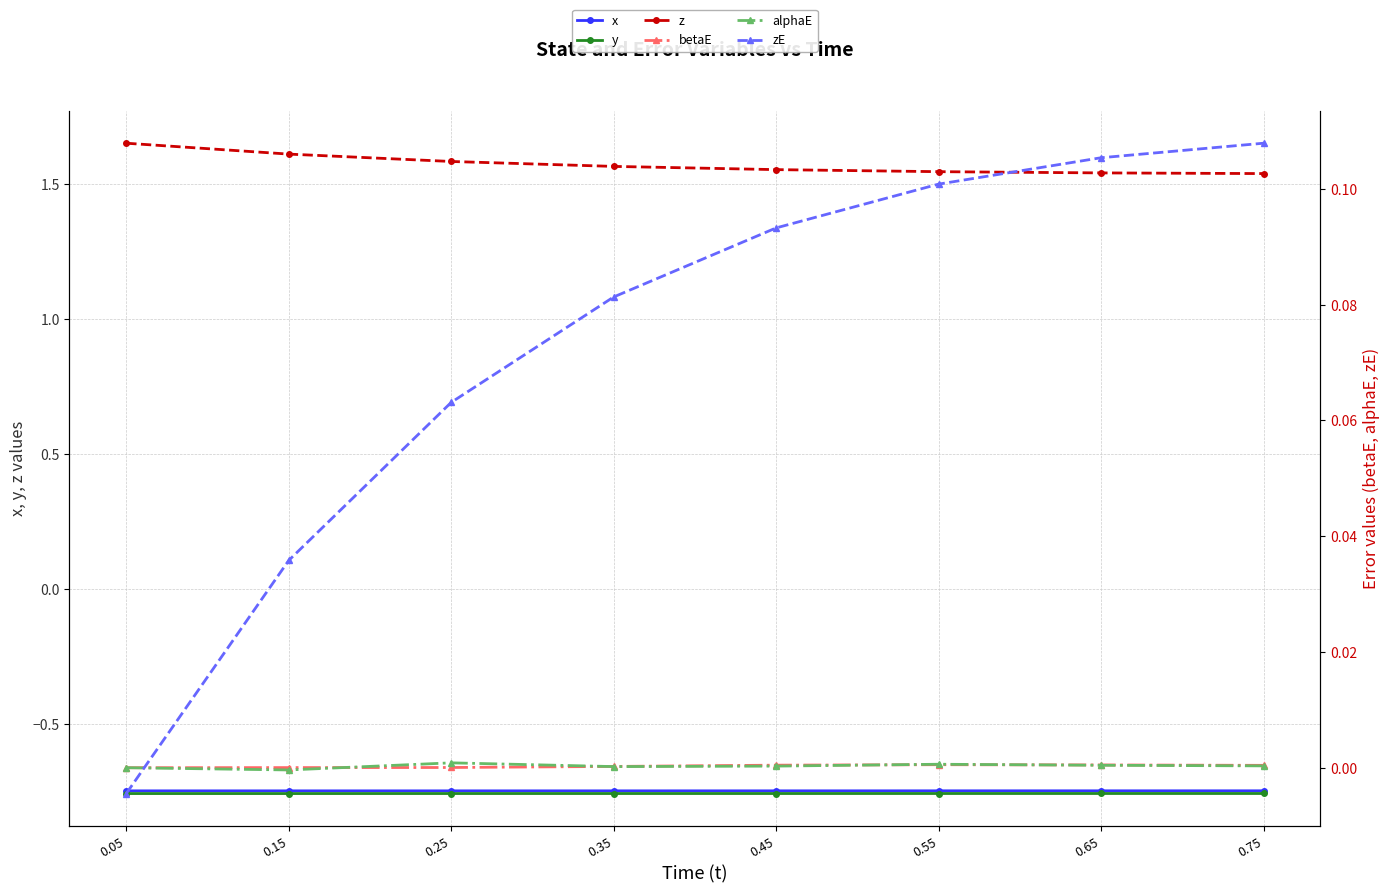

True or false: z and betaE cross at least once.

False